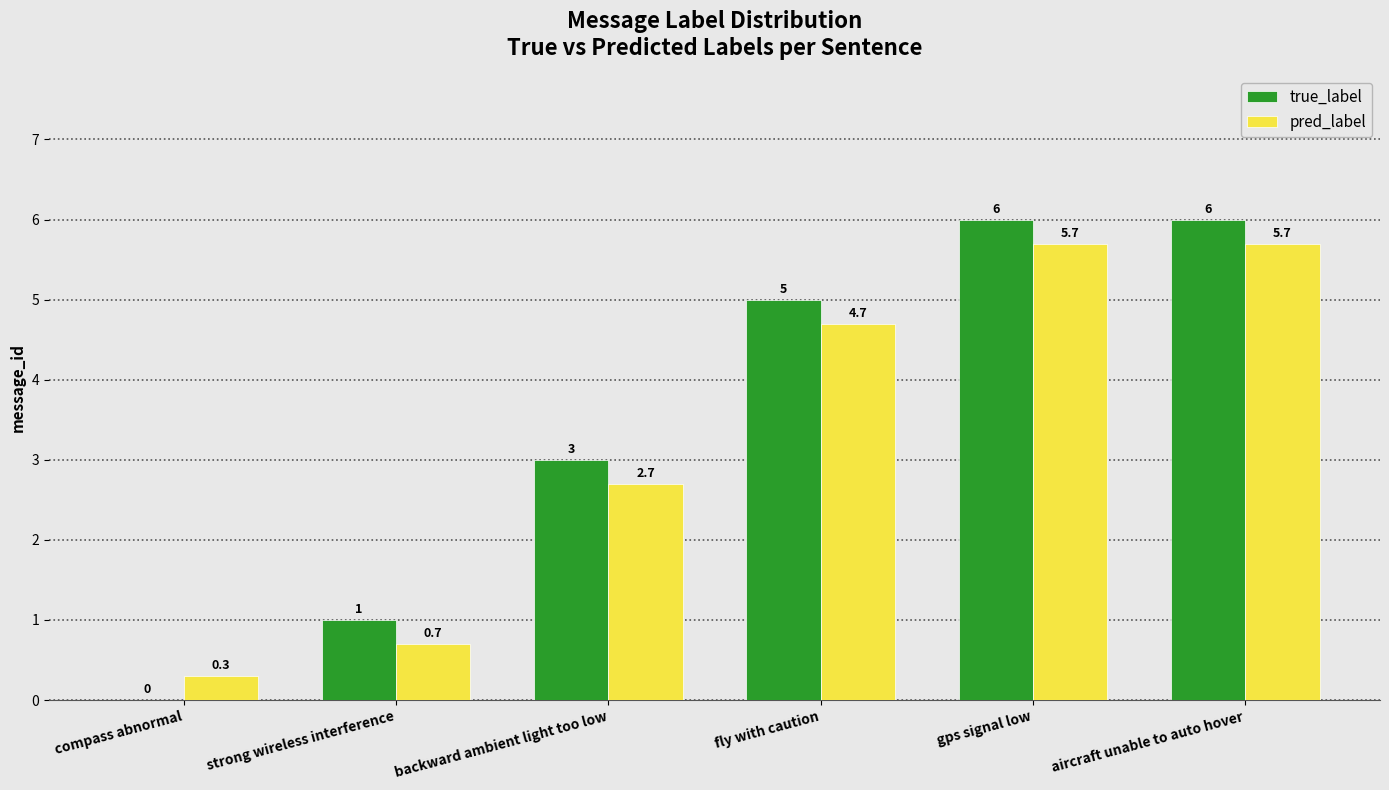

The true_label series shows 6.0 at aircraft unable to auto hover. True or false?

True